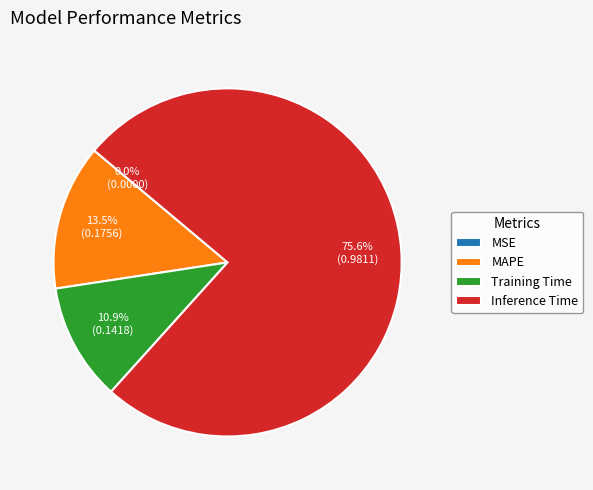

Which has a higher value, Training Time or Inference Time?

Inference Time